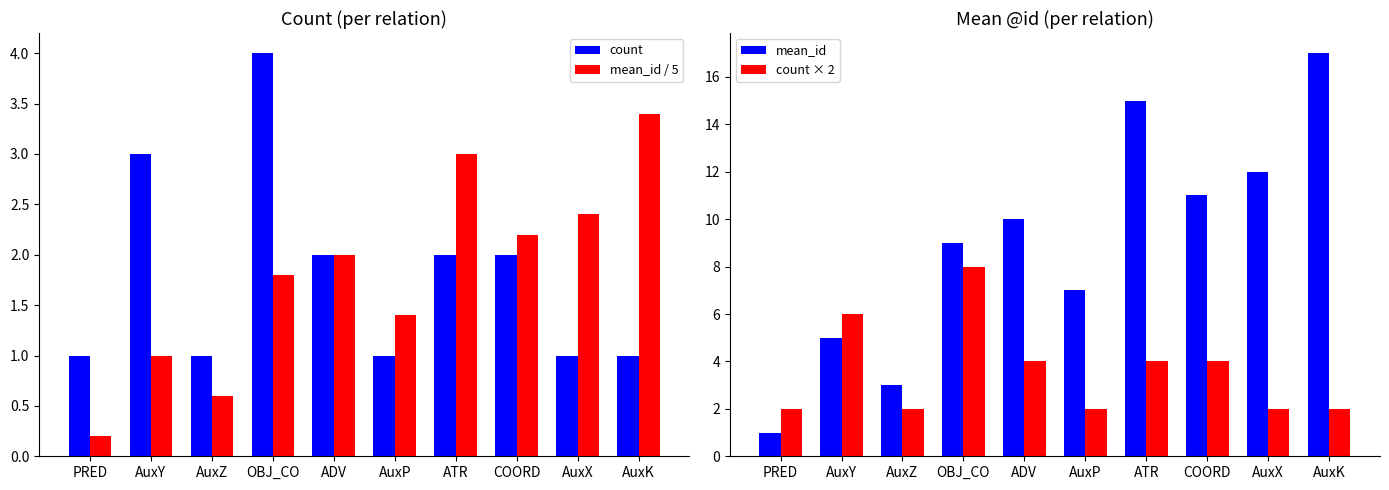

Where is mean_id / 5 nearest to the value 1?

AuxY